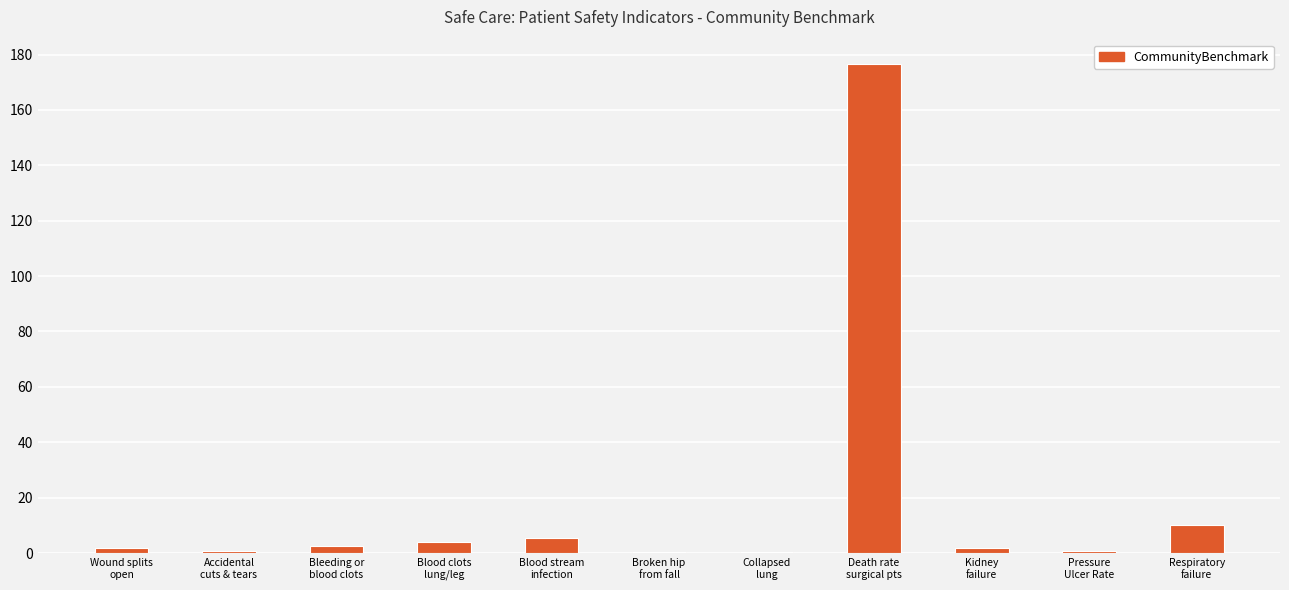

What is the sum of all values?

204.4